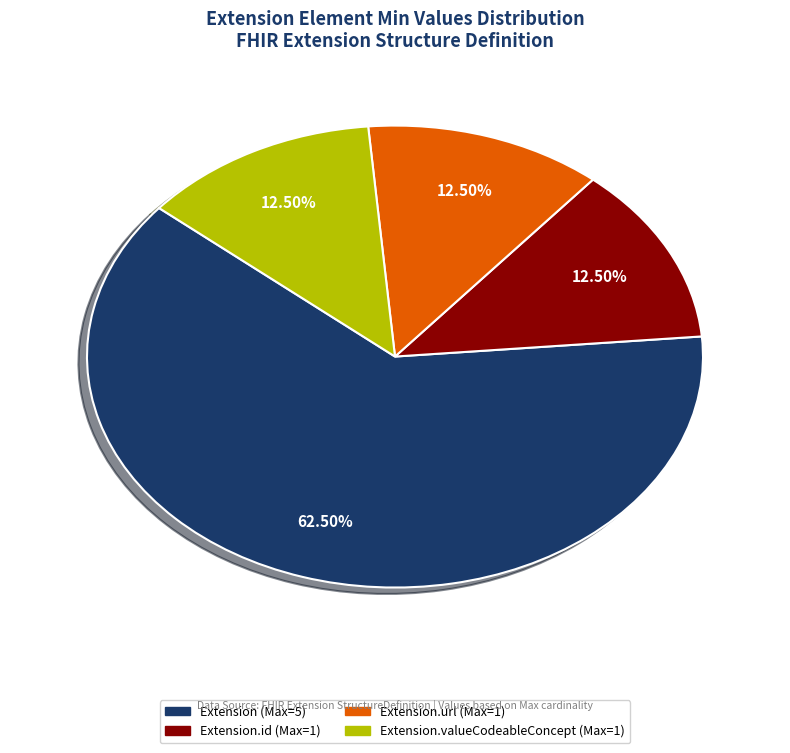

Is there any slice that represents more than half of the pie?

Yes